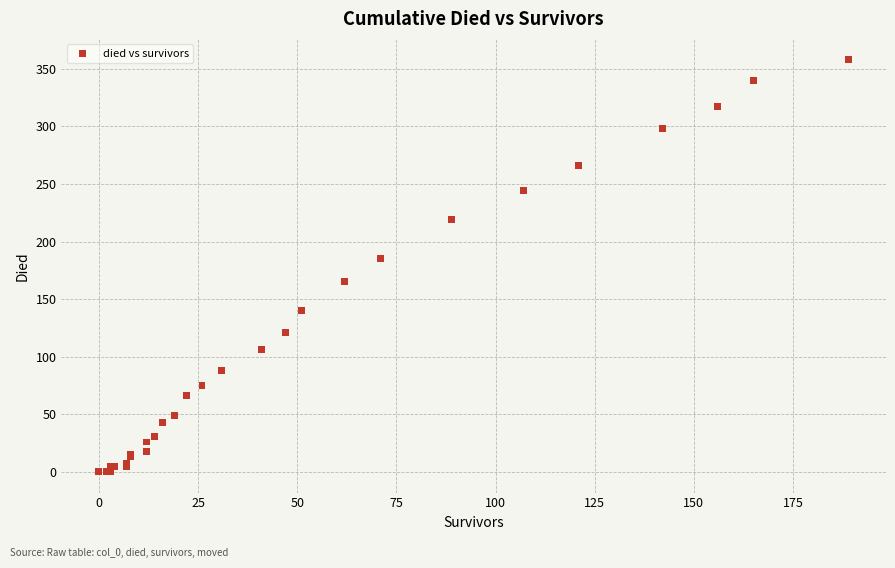

What Y value in the scatter plot is closest to 179?

185